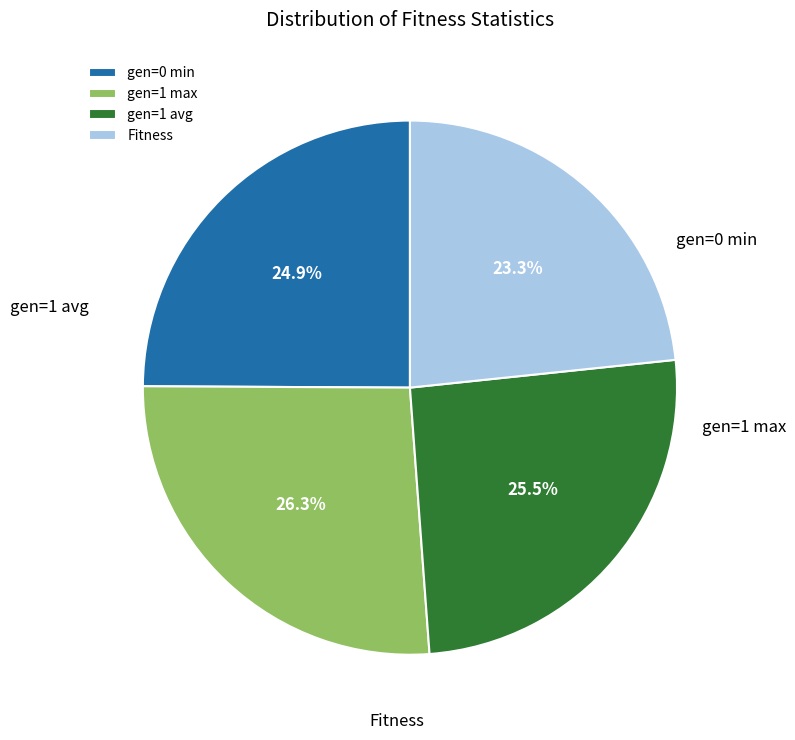

Combined, what portion of the pie is gen=1 avg and gen=0 min?

50.4%